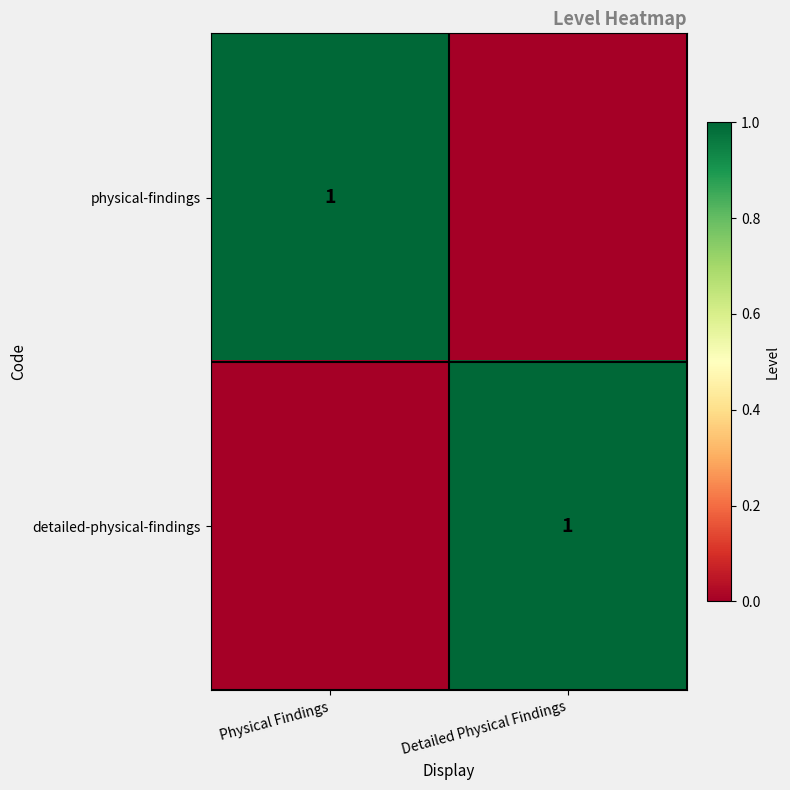

What is the difference between the highest and lowest values at Detailed Physical Findings?

1